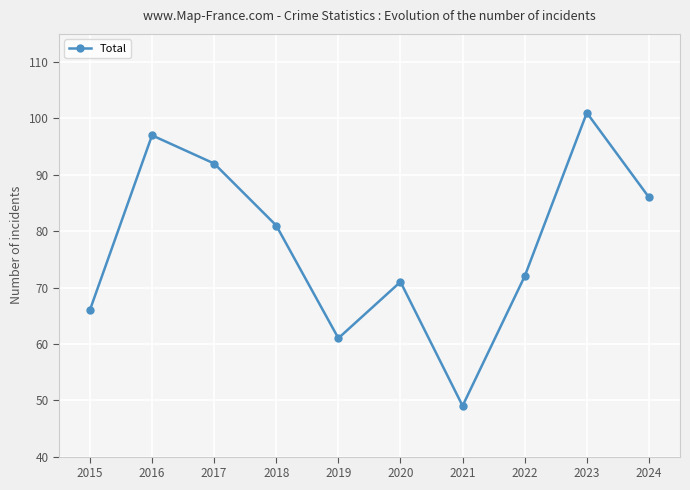

Where does the data first go above 81?

2016